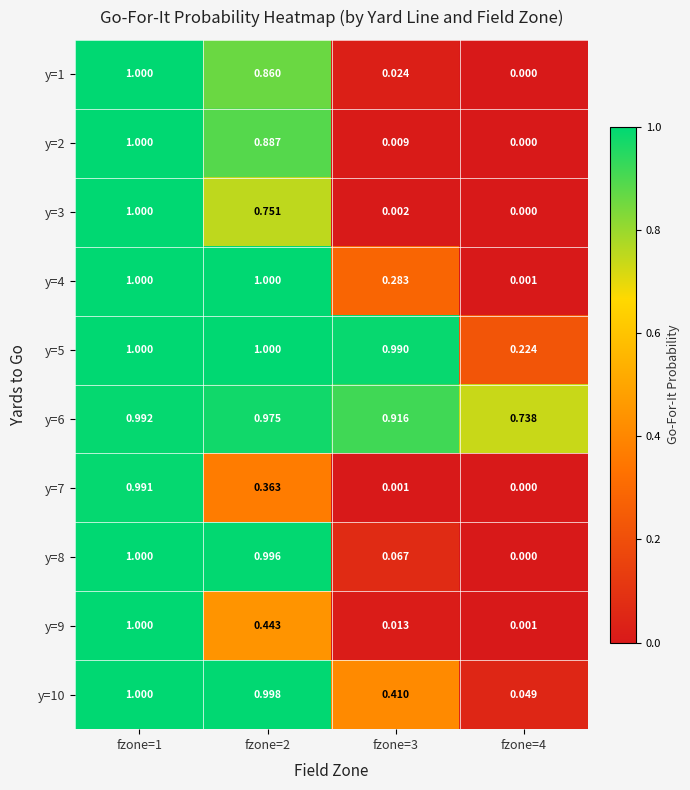

Which series has the largest total across all categories?

y=6